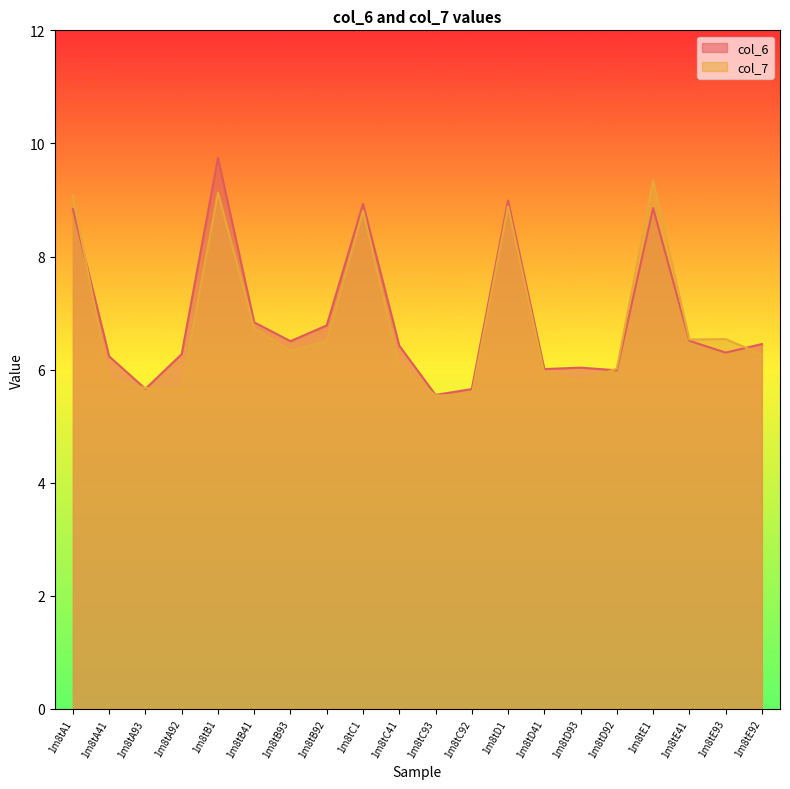

What position from the left is 1m8tB93?

7